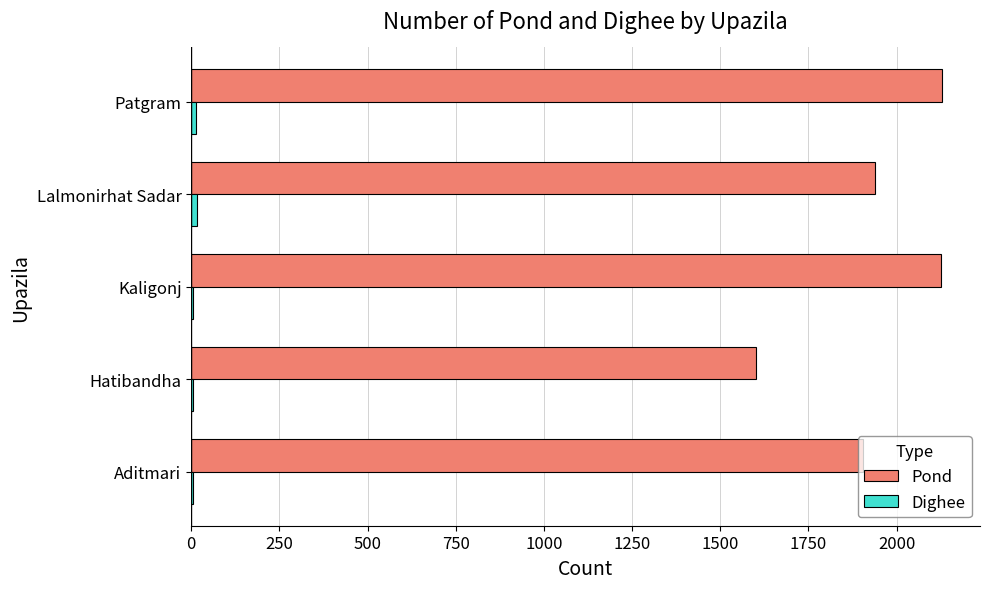

What is the maximum value shown in the chart?

2130